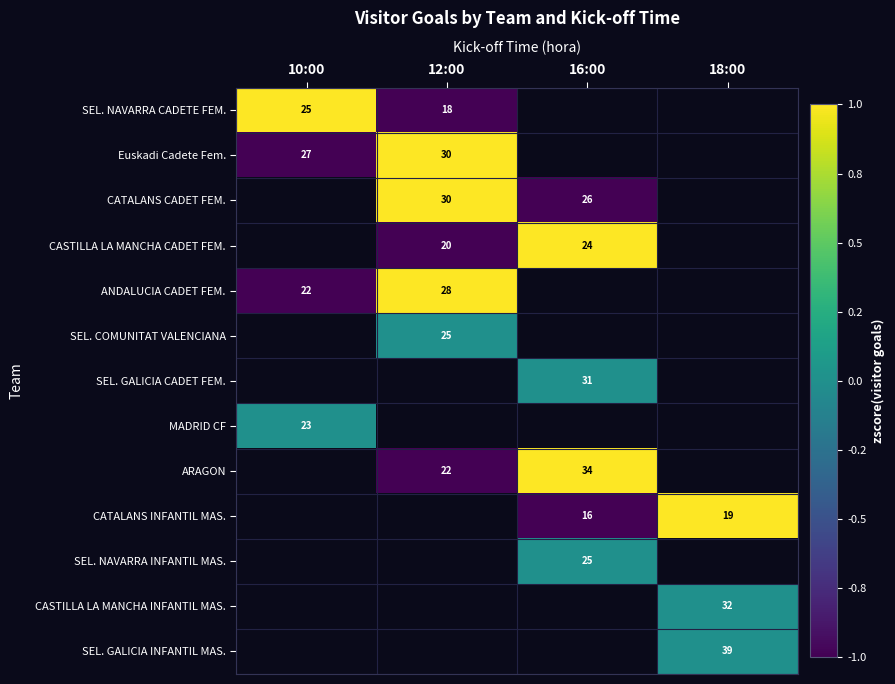

True or false: SEL. COMUNITAT VALENCIANA has a value of 17 at 12:00.

False